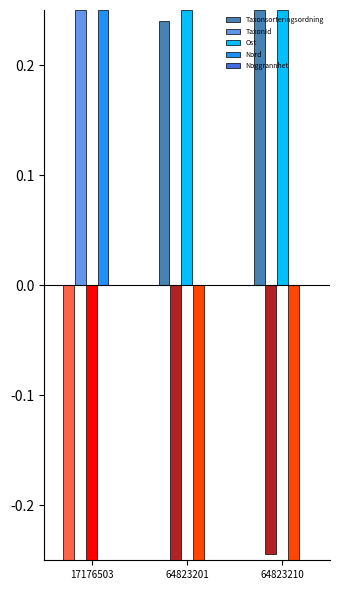

The value of TaxonId at 64823210 is -0.1. True or false?

False